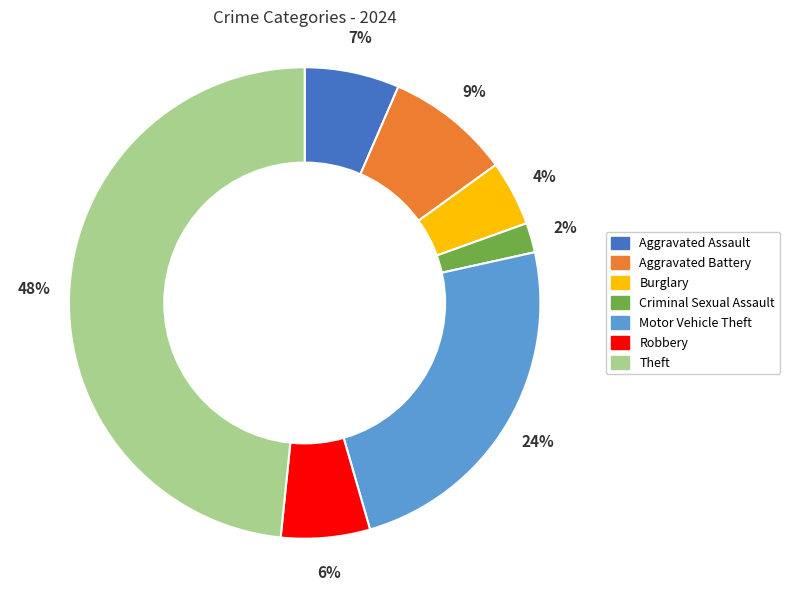

Is it true that Motor Vehicle Theft is 24% of the pie?

True